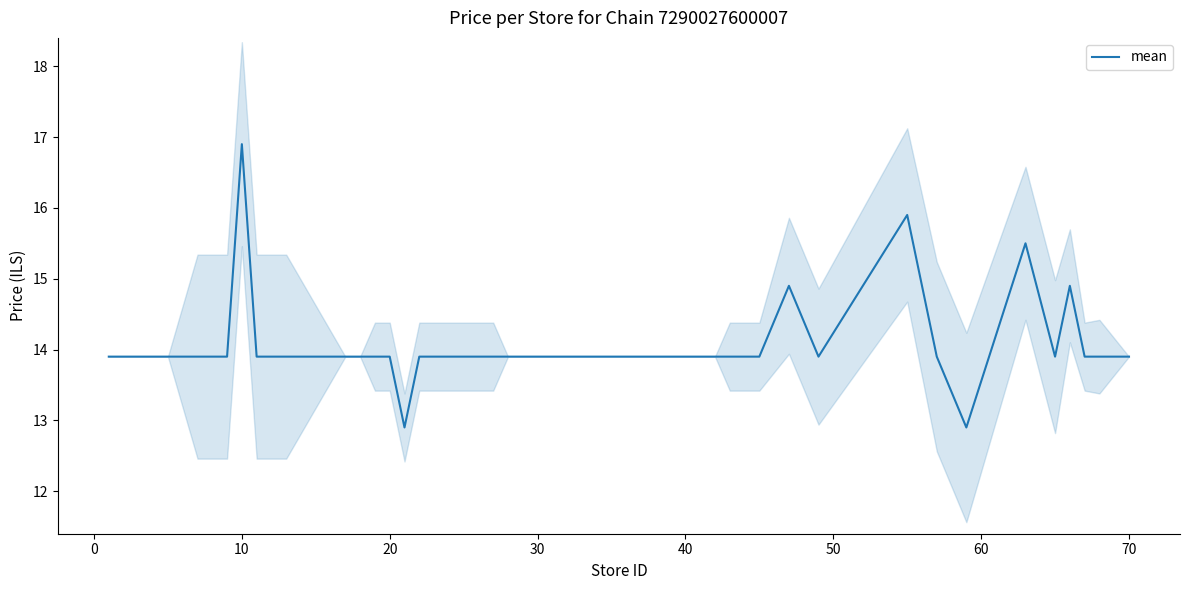

What is the maximum value shown in the chart?

16.9